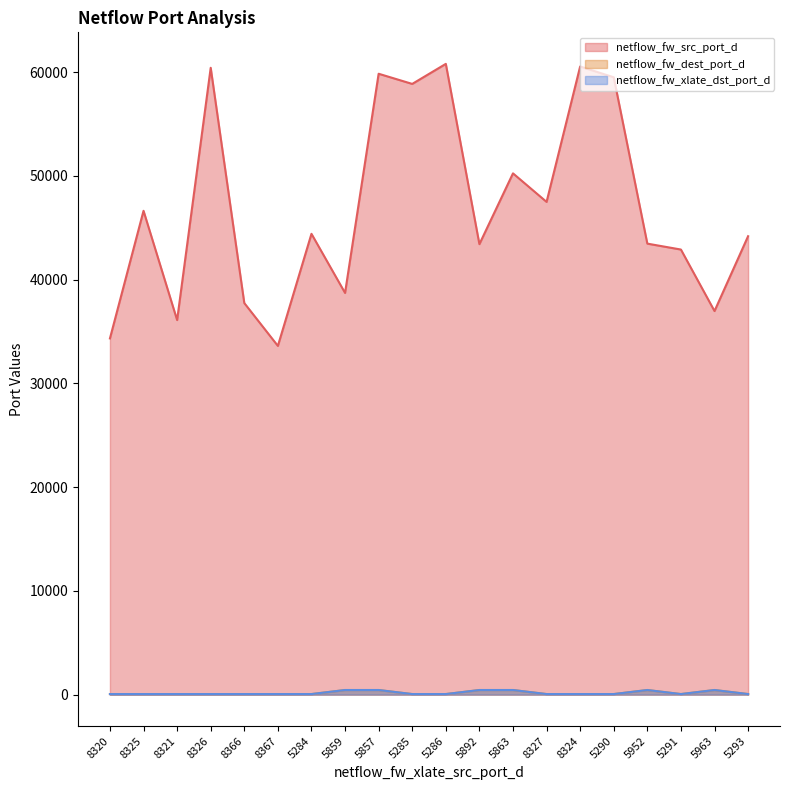

How many series are shown in this chart?

3